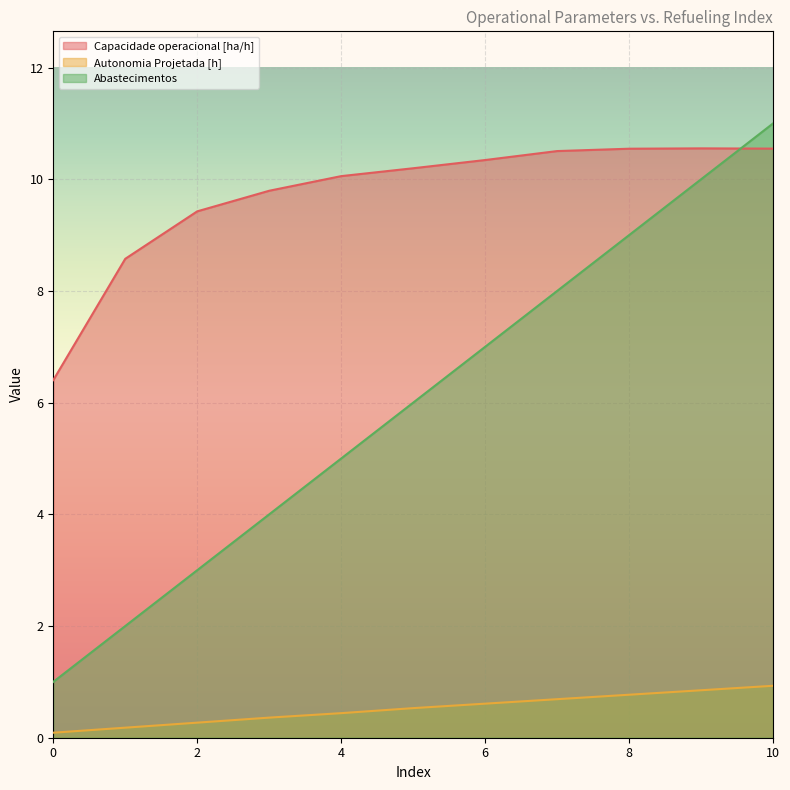

What are all the series names shown in the legend?

Capacidade operacional [ha/h], Autonomia Projetada [h], Abastecimentos